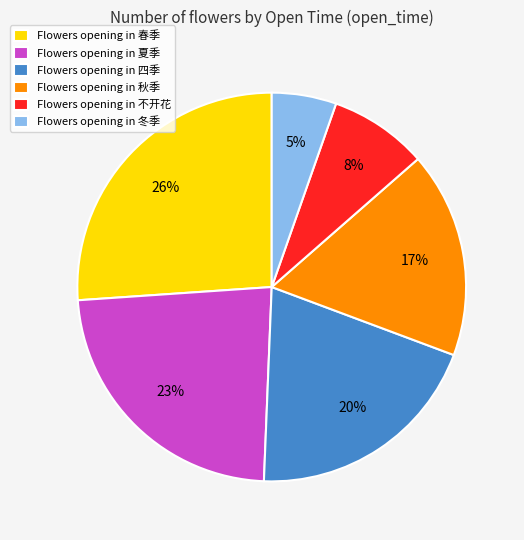

Is there any slice that represents more than half of the pie?

No